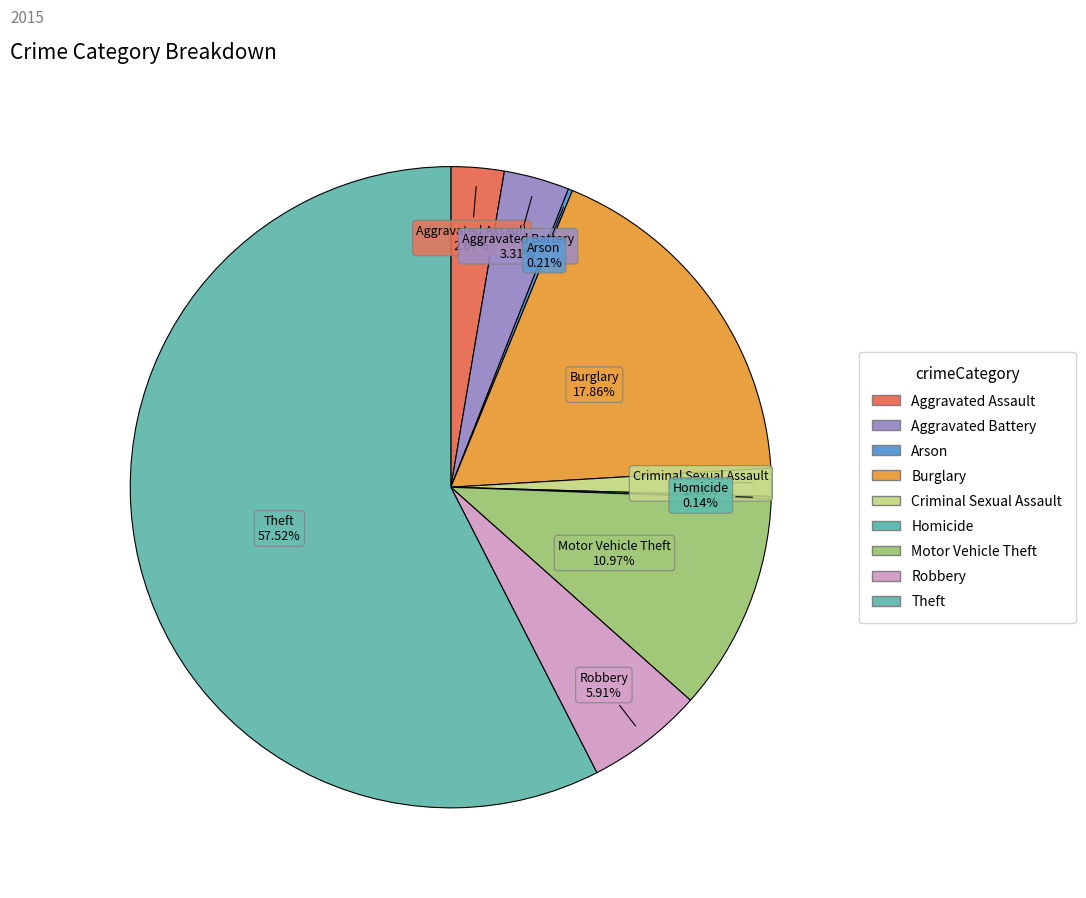

Is there a majority slice in this chart?

Yes